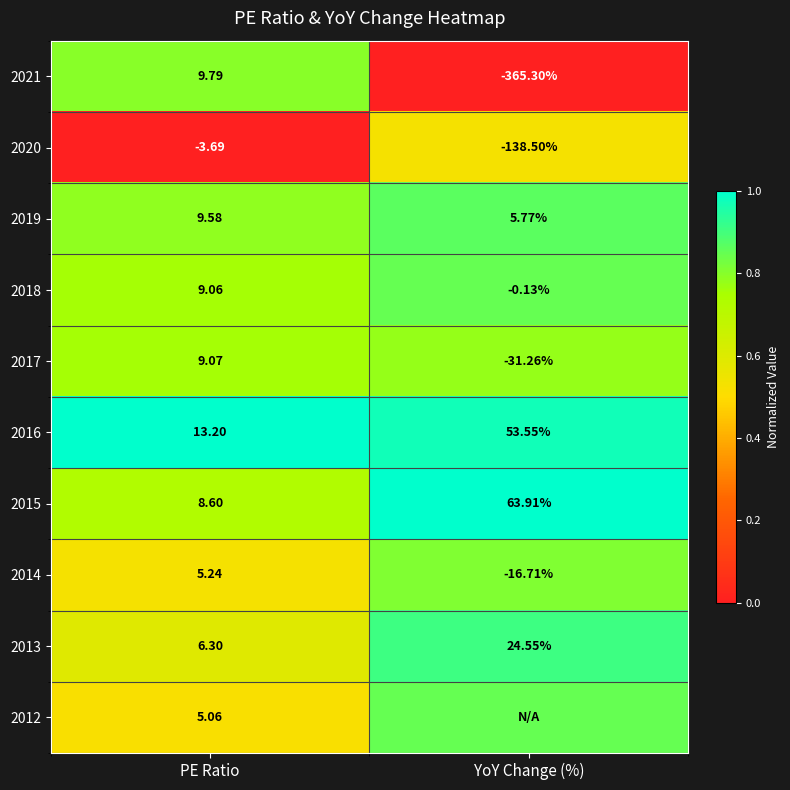

True or false: 2020 has a value of 0.9 at YoY Change (%).

False